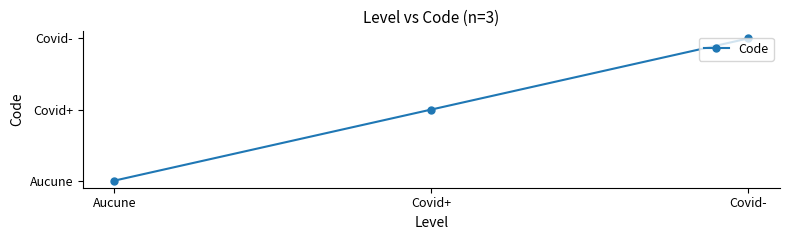

Does the chart have visible grid lines?

No